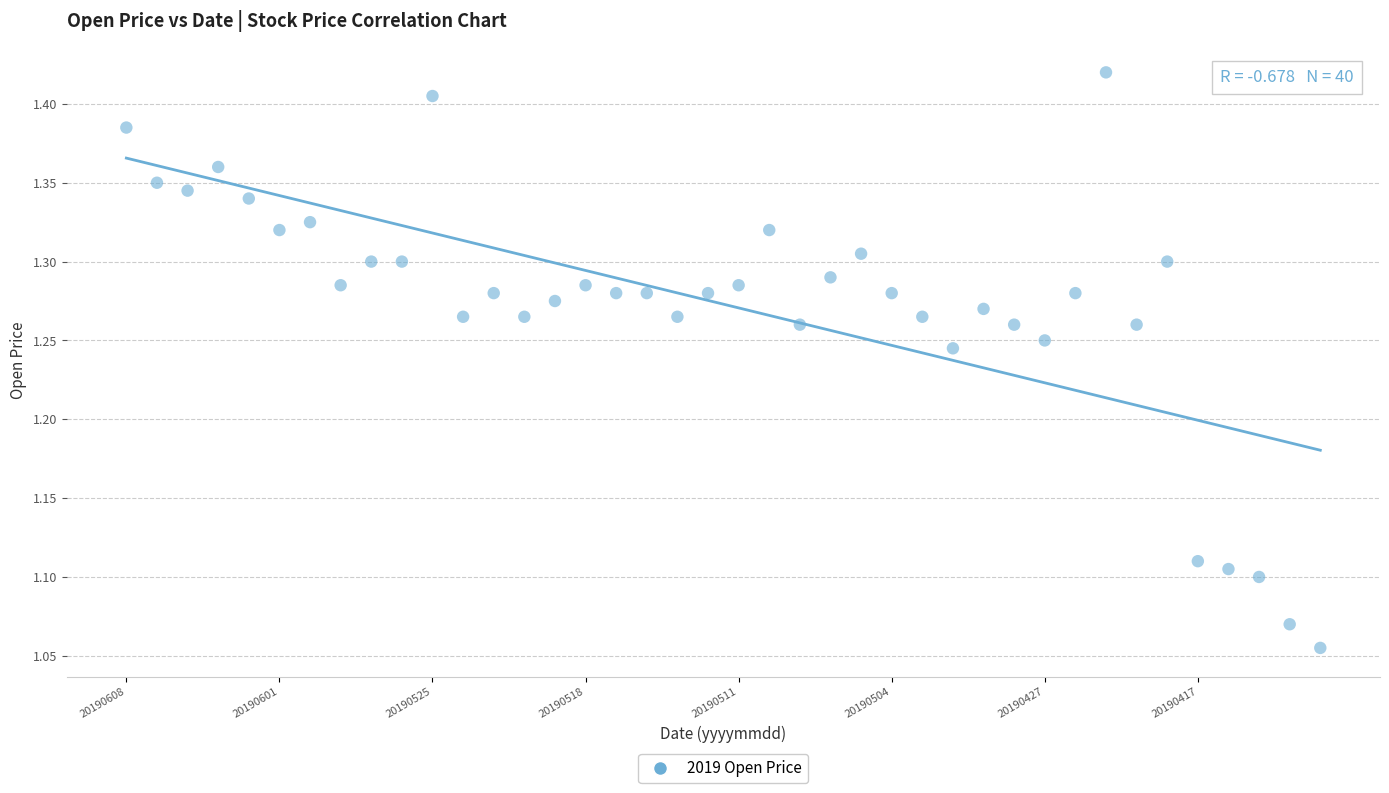

What is the range of Y values (max minus min)?

0.4